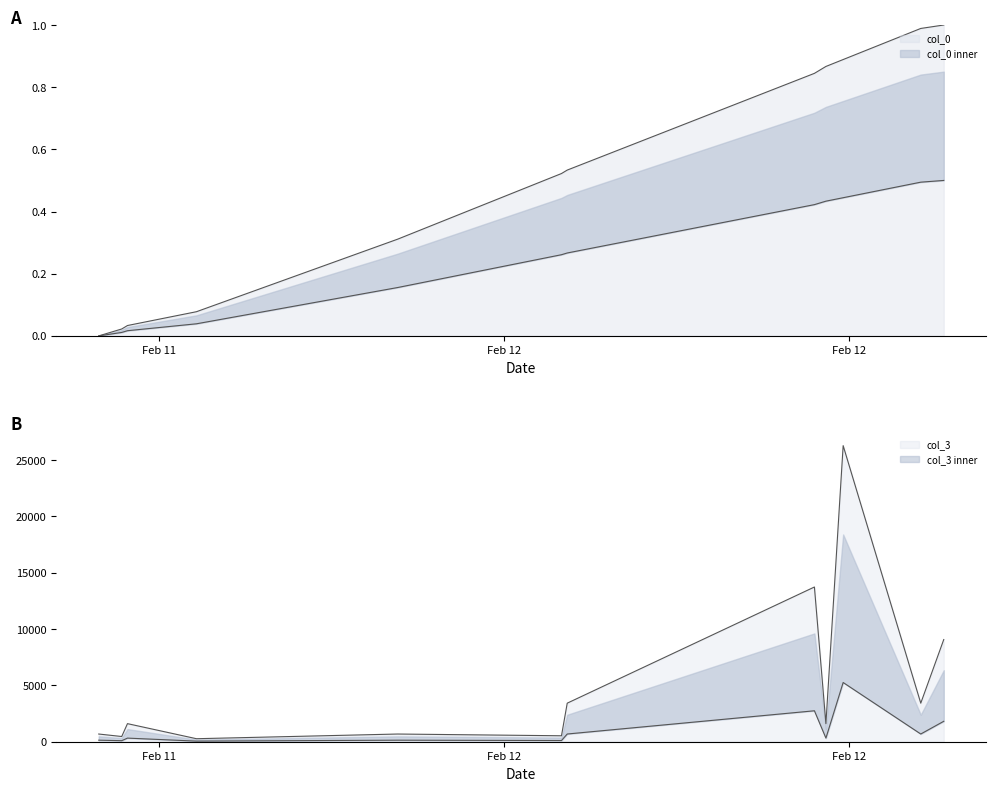

Which category has the highest value in the col_3 series?

2007-02-12 01:58:00